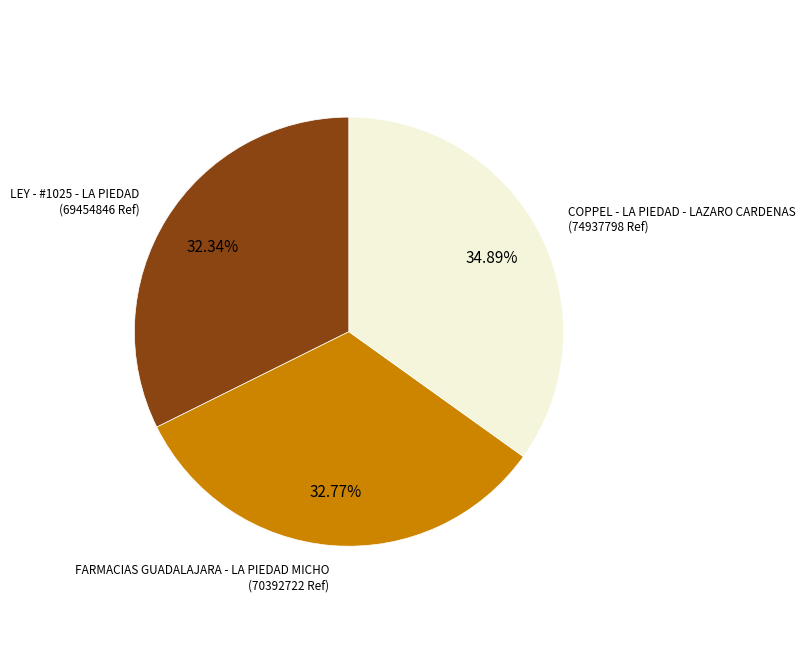

How many slices are in this pie chart?

3